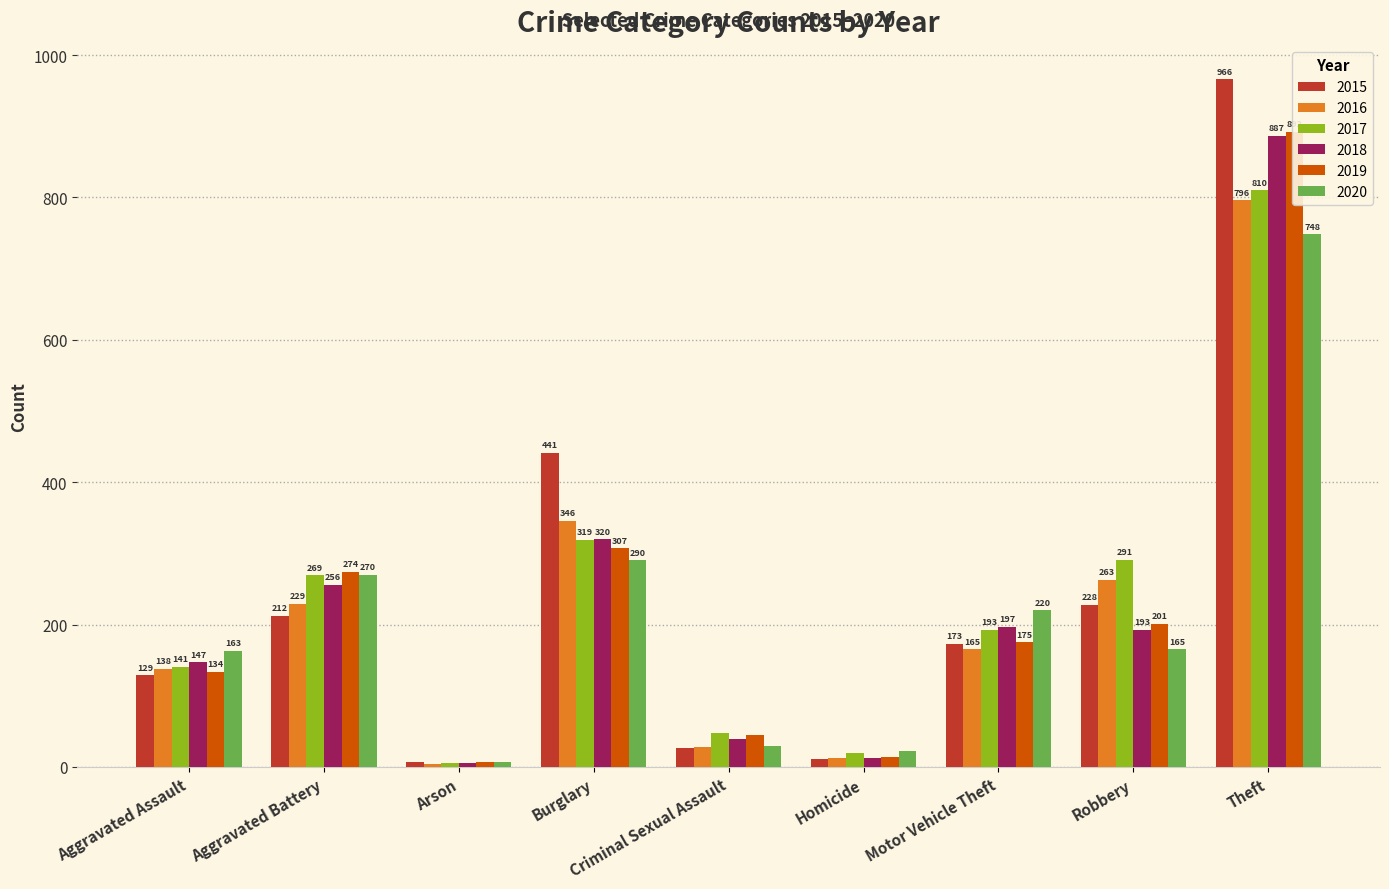

How many data points in 2017 are above 193?

4